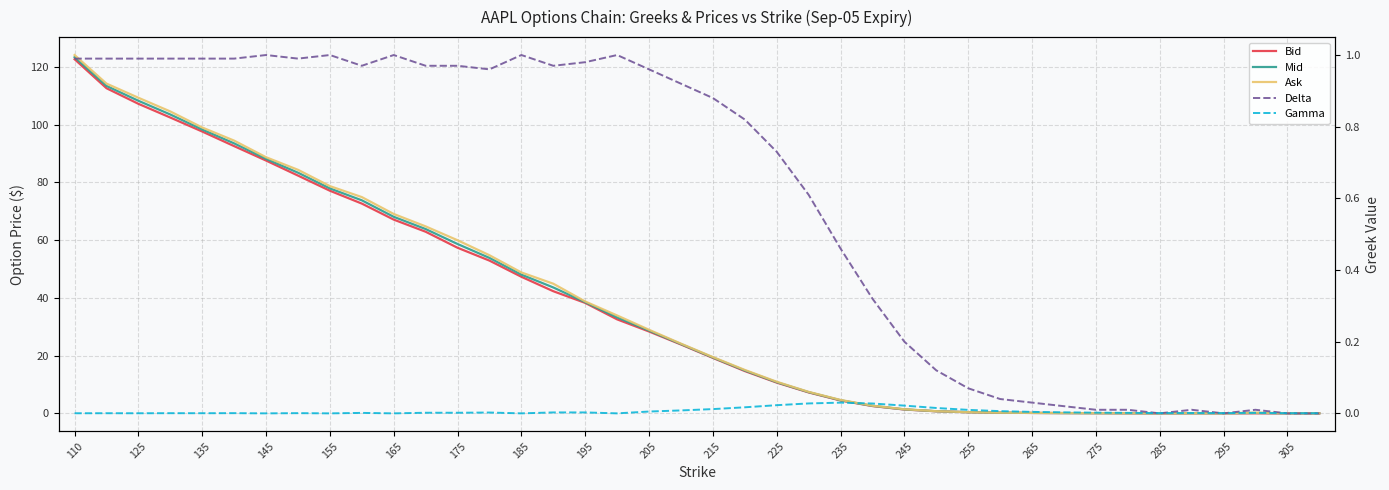

Reading left to right, list all the values displayed in this chart.

Bid: 122.7	112.6	107.2	102.5	97.6	92.5	87.5	82.3	77.1	72.7	67.1	62.9	57.4	52.9	47.3	42.3	38.2	32.5	28.4	23.9	19.2	14.7	10.7	7.2	4.5	2.5	1.3	0.7	0.4	0.2	0.1	0.1	0.1	0.0	0.0	0.0	0.0	0.0	0.0	0.0
Mid: 123.4	113.4	108.2	103.5	98.3	93.5	88.1	83.3	77.9	73.8	68.1	63.8	58.6	53.8	48.0	43.6	38.5	33.2	28.6	24.0	19.4	14.8	10.8	7.3	4.5	2.6	1.4	0.7	0.4	0.2	0.1	0.1	0.1	0.1	0.0	0.1	0.0	0.1	0.0	0.0
Ask: 124.1	114.2	109.3	104.5	99.0	94.5	88.7	84.3	78.7	74.9	69.0	64.8	60.0	54.8	48.8	44.9	38.8	33.9	28.9	24.1	19.5	15.1	10.9	7.5	4.7	2.7	1.4	0.8	0.4	0.2	0.2	0.1	0.1	0.1	0.0	0.1	0.0	0.2	0.1	0.0
Delta: 1.0	1.0	1.0	1.0	1.0	1.0	1.0	1.0	1.0	1.0	1.0	1.0	1.0	1.0	1.0	1.0	1.0	1.0	1.0	0.9	0.9	0.8	0.7	0.6	0.5	0.3	0.2	0.1	0.1	0.0	0.0	0.0	0.0	0.0	0.0	0.0	0.0	0.0	0.0	0.0
Gamma: 0.0	0.0	0.0	0.0	0.0	0.0	0.0	0.0	0.0	0.0	0.0	0.0	0.0	0.0	0.0	0.0	0.0	0.0	0.0	0.0	0.0	0.0	0.0	0.0	0.0	0.0	0.0	0.0	0.0	0.0	0.0	0.0	0.0	0.0	0.0	0.0	0.0	0.0	0.0	0.0